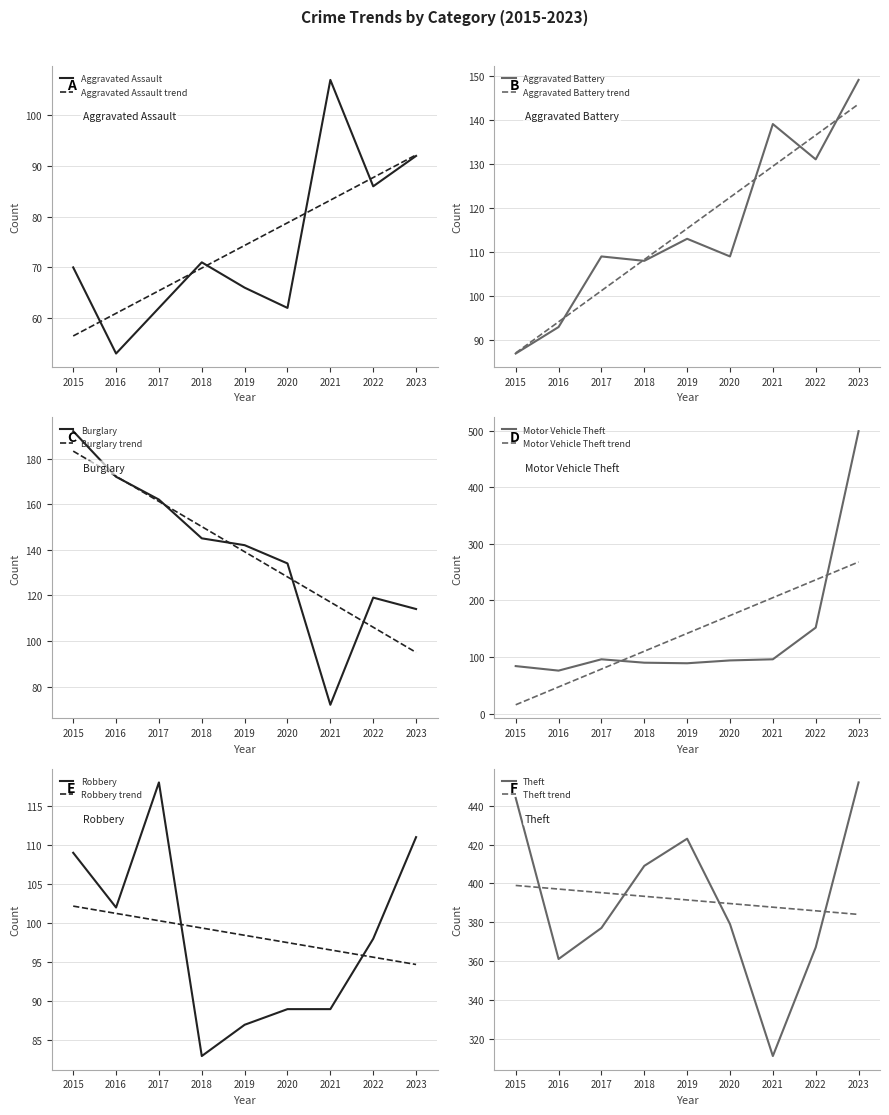

How many lines are shown in the chart?

6